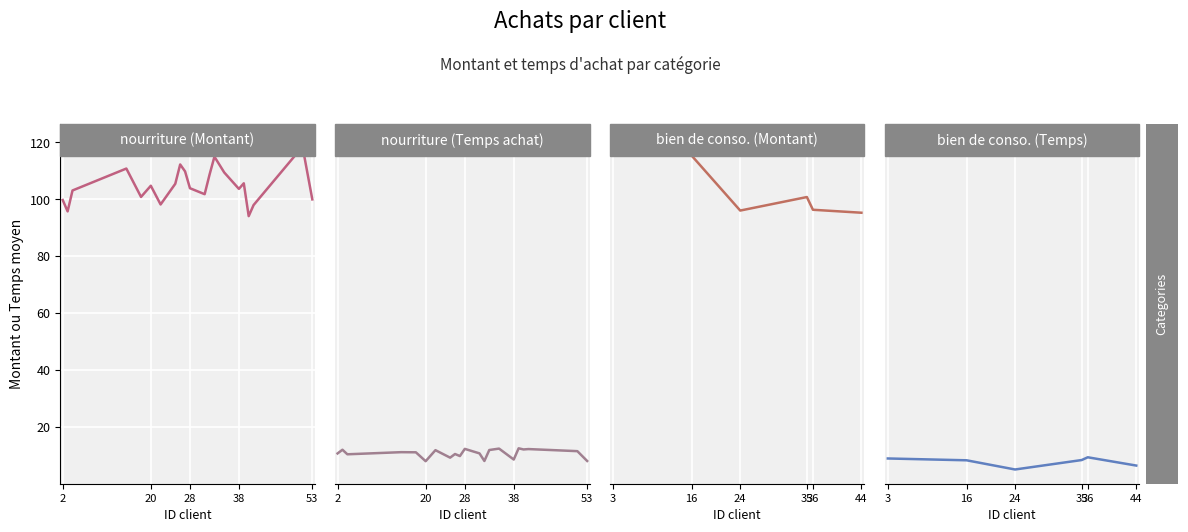

What is the difference between the second highest and minimum values in the Temps moyen series?

5.0